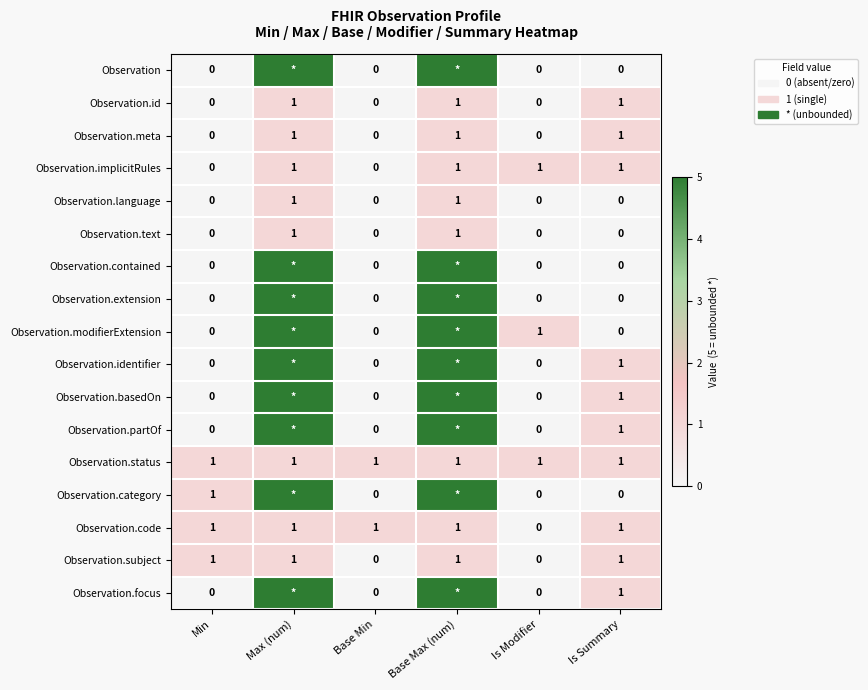

The value of Observation.implicitRules at Is Modifier is 0. True or false?

False